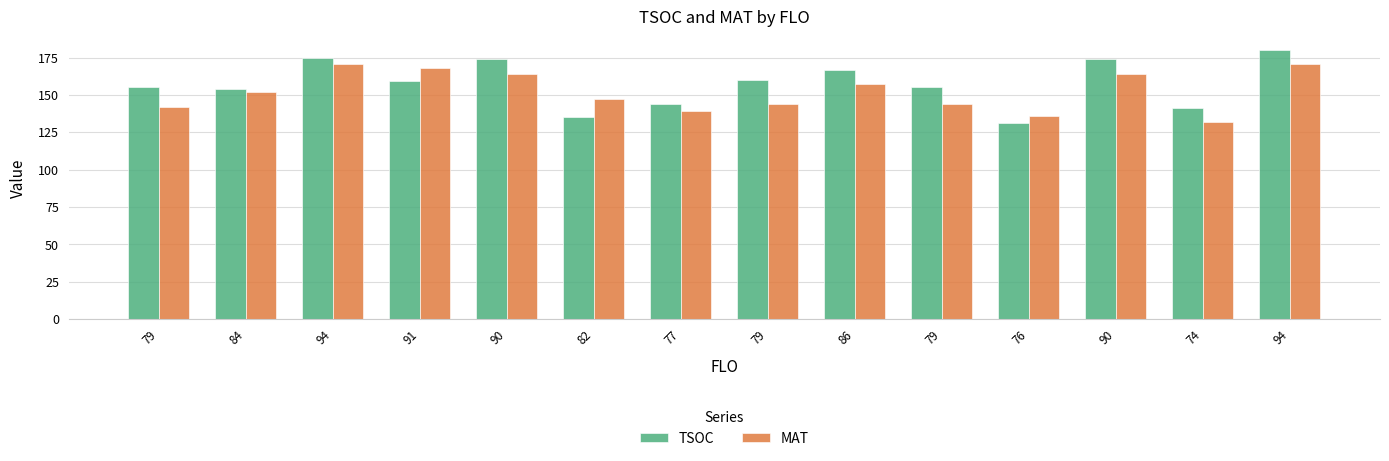

What are all the series names shown in the legend?

TSOC, MAT